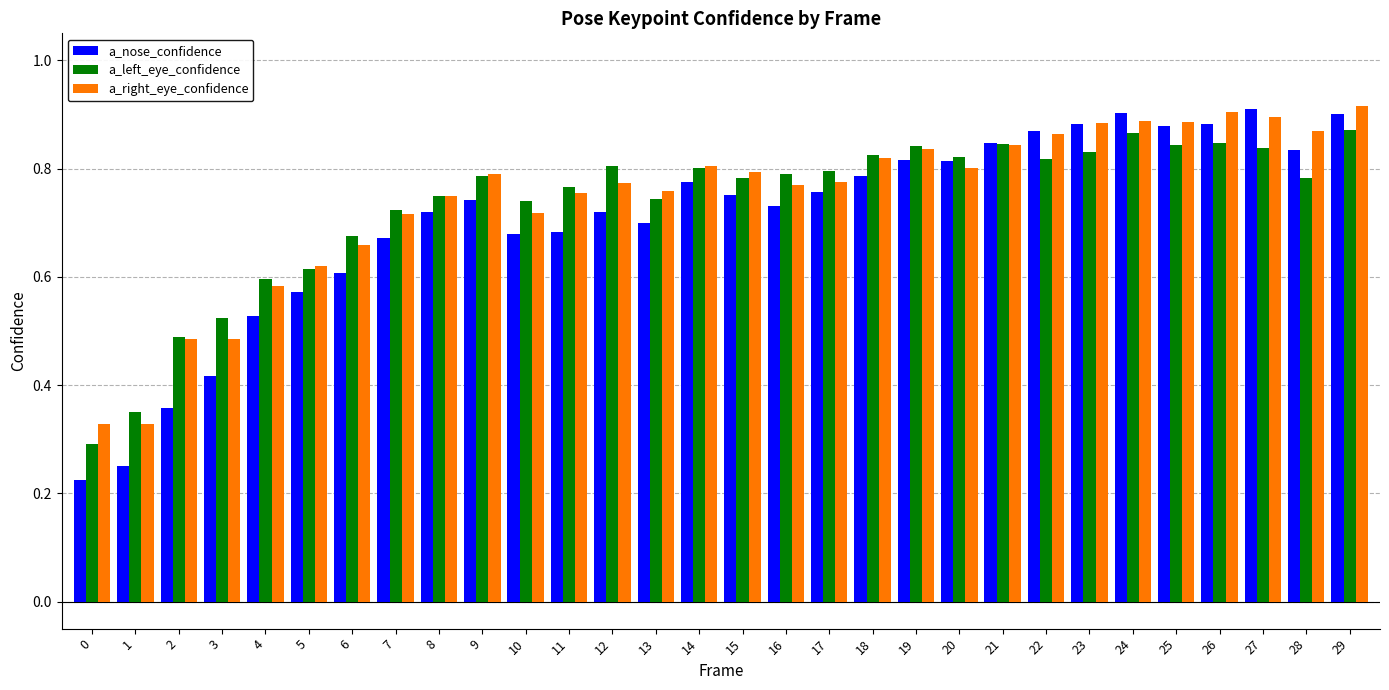

Count the a_left_eye_confidence values in the range 0 to 1.

30